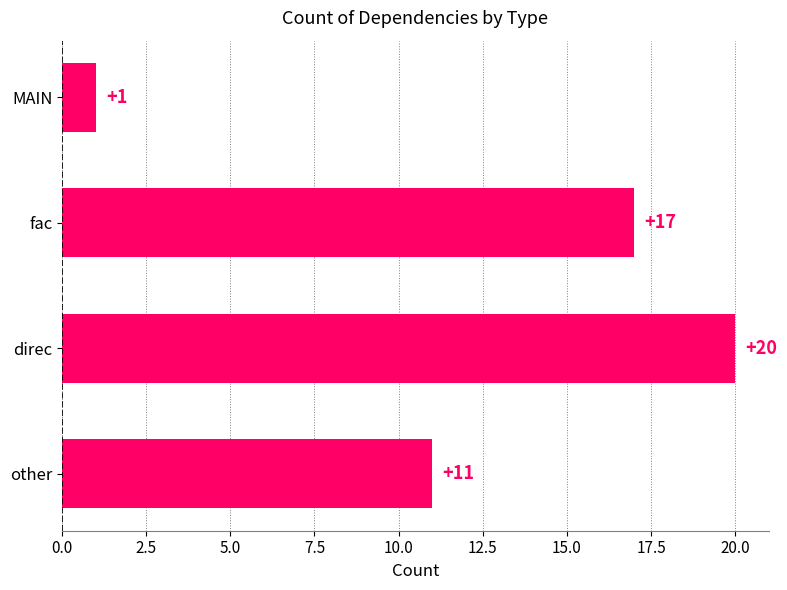

Where is the data nearest to the value 10?

other